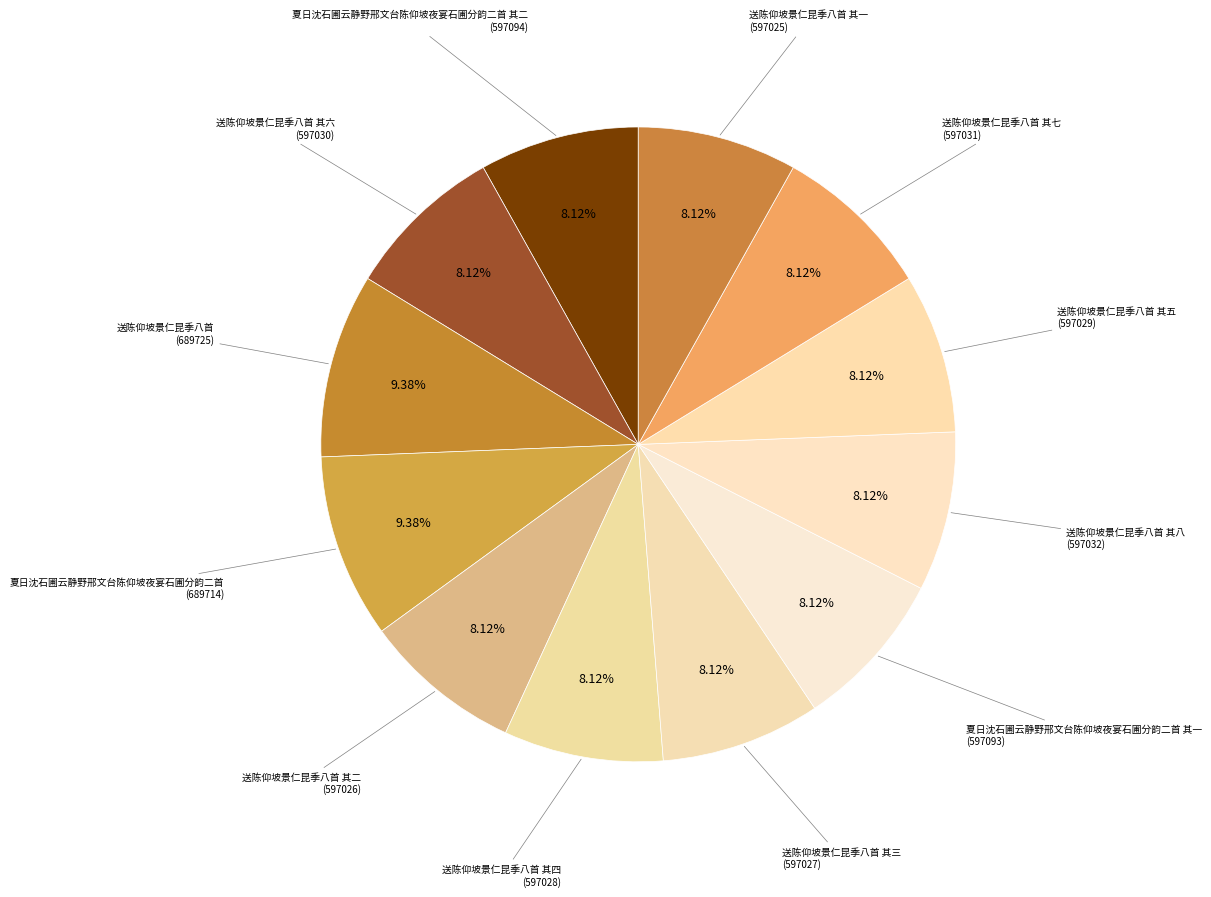

Is 送陈仰坡景仁昆季八首 其二 the majority of the pie?

No